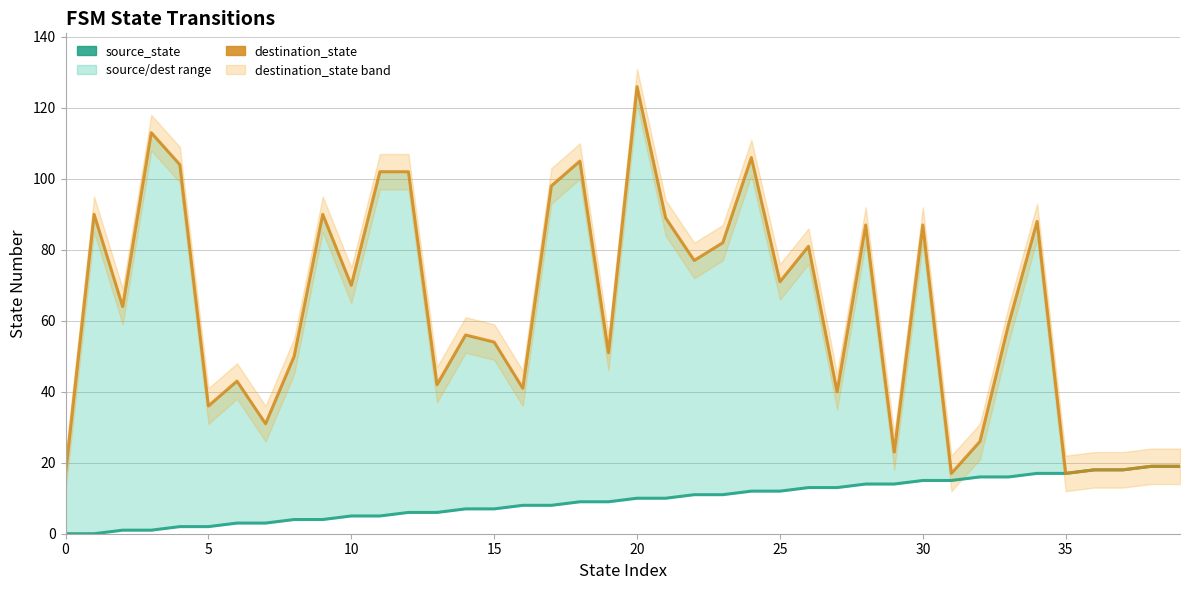

Reading left to right, list all the values displayed in this chart.

source_state: 0	0	1	1	2	2	3	3	4	4	5	5	6	6	7	7	8	8	9	9	10	10	11	11	12	12	13	13	14	14	15	15	16	16	17	17	18	18	19	19
destination_state: 17	90	64	113	104	36	43	31	50	90	70	102	102	42	56	54	41	98	105	51	126	89	77	82	106	71	81	40	87	23	87	17	26	59	88	17	18	18	19	19